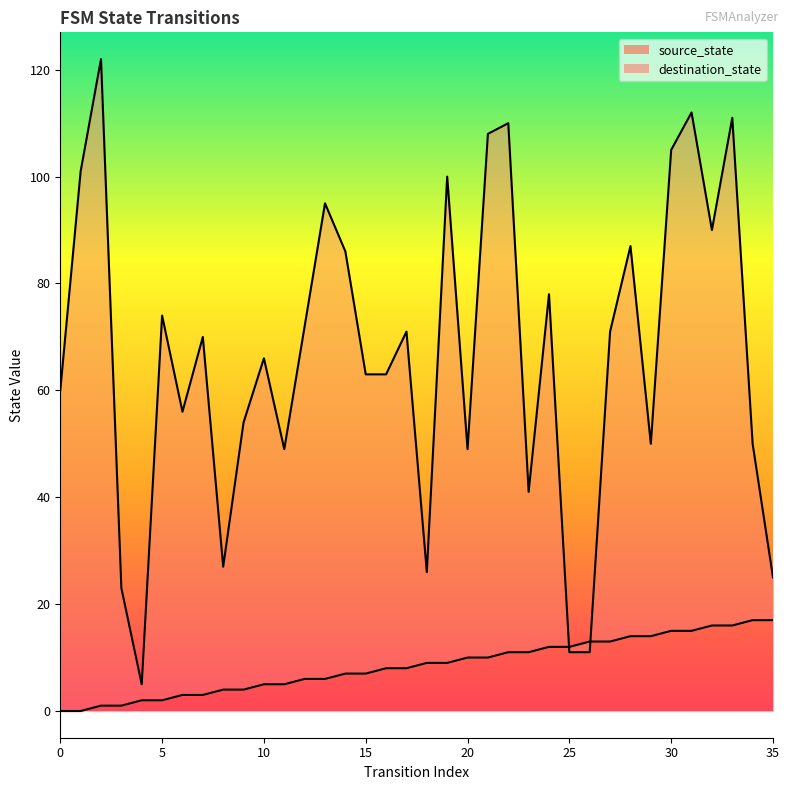

Is the value of destination_state at 11 greater than the value of source_state at 3?

Yes